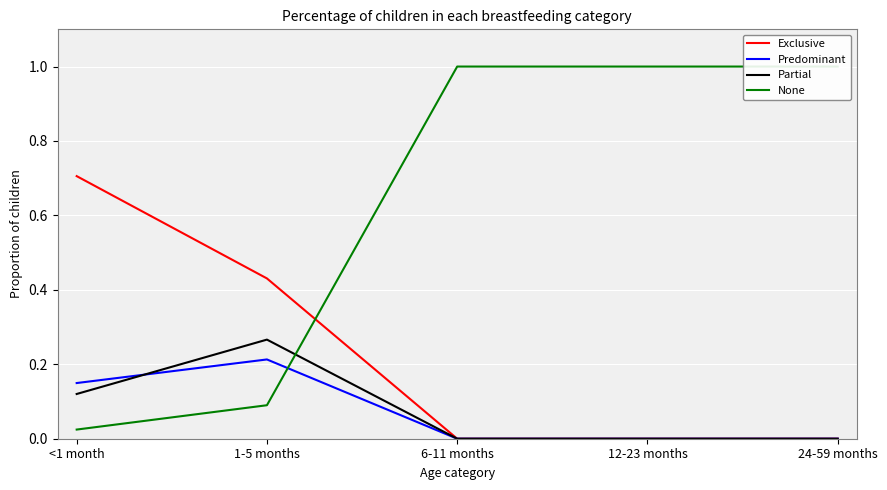

What is the total value across all series at 6-11 months?

1.0